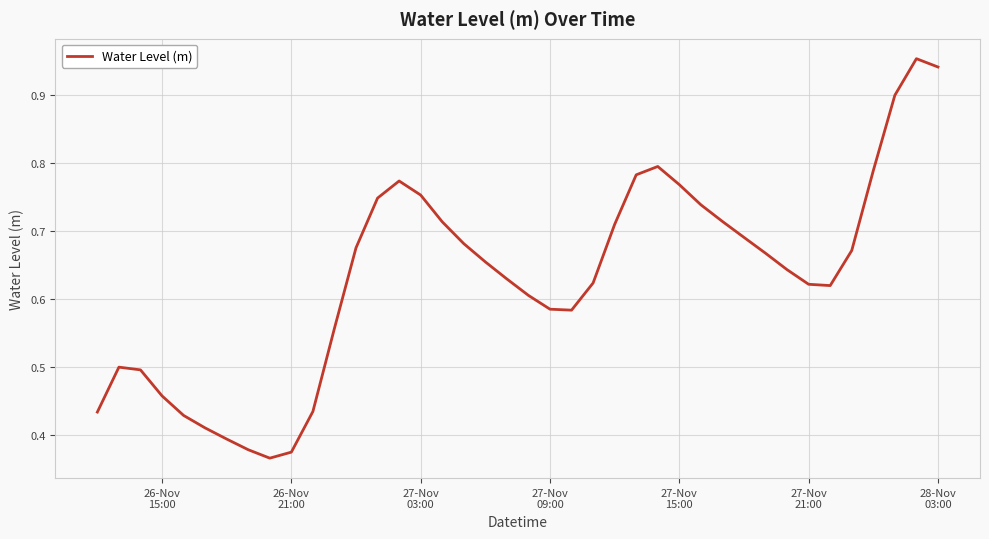

How many lines are shown in the chart?

1